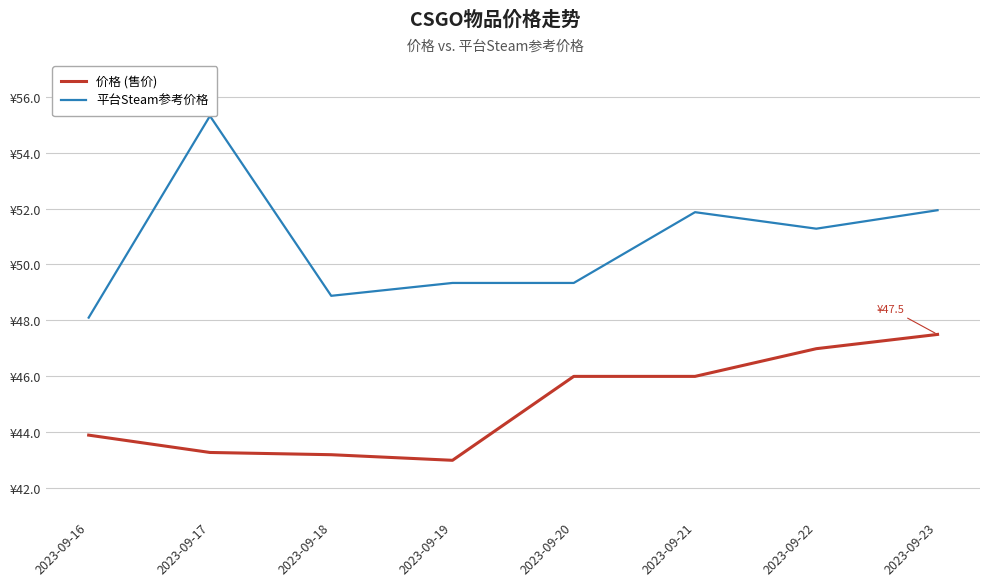

What is the spread (max minus min) of values at 2023-09-18?

5.7